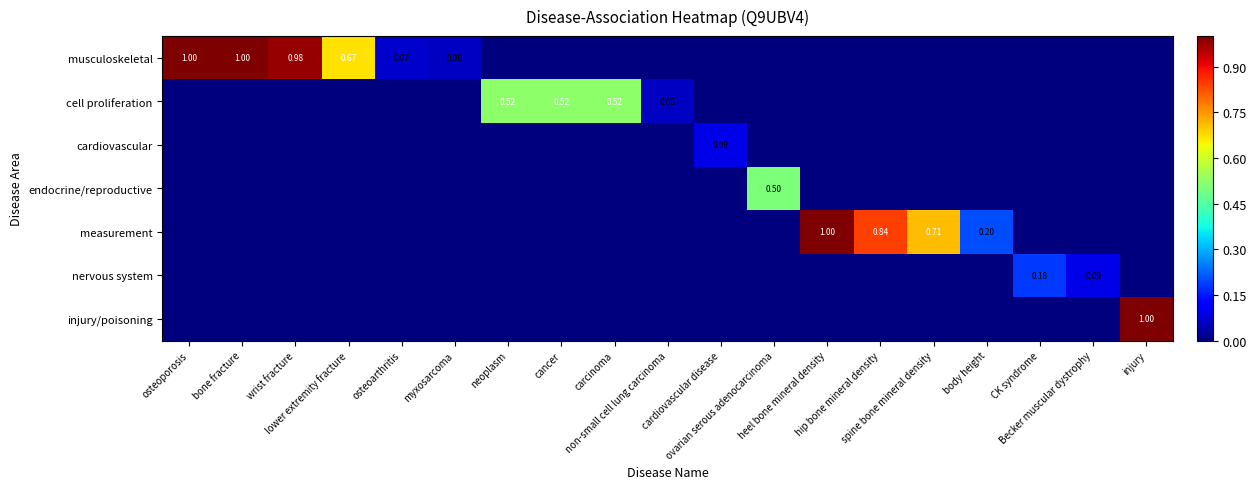

At how many categories does at least one series exceed 0?

19